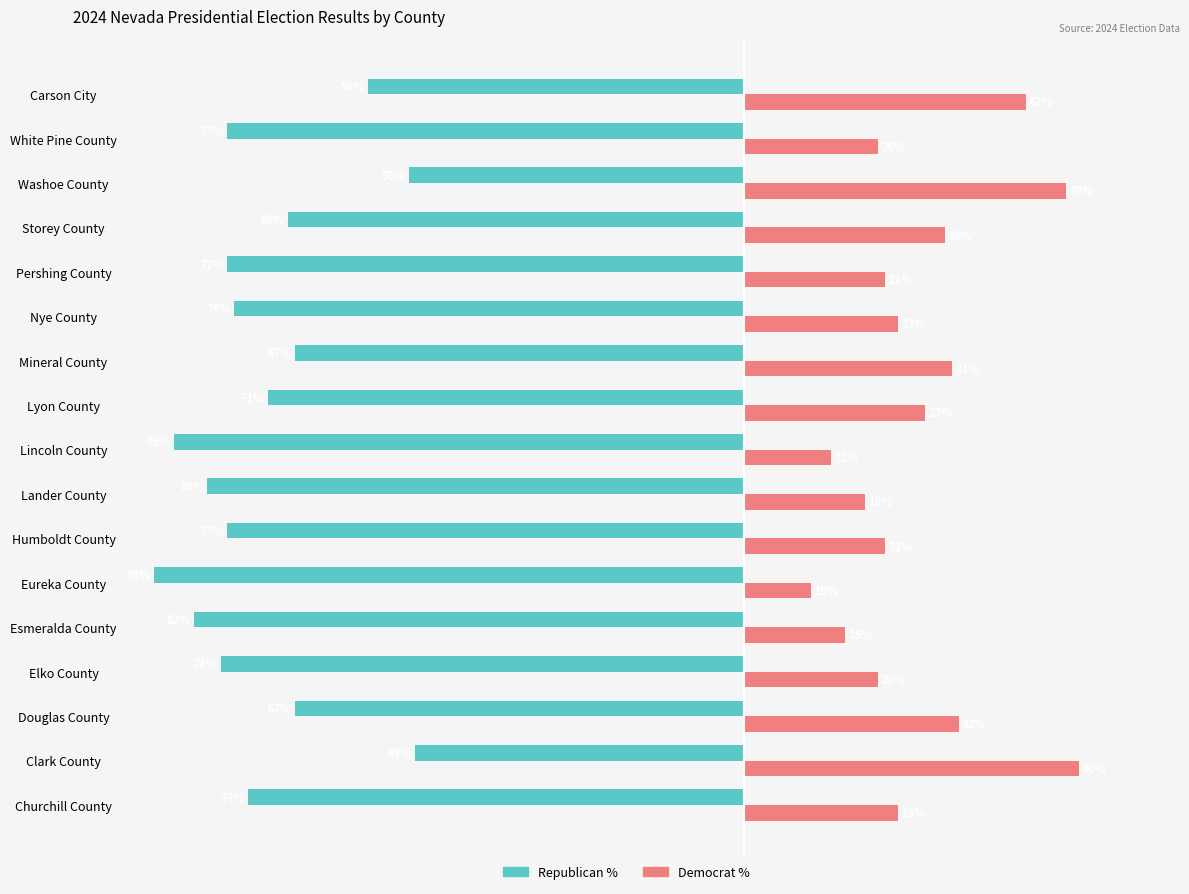

Which category has the lowest value across all series?

Eureka County